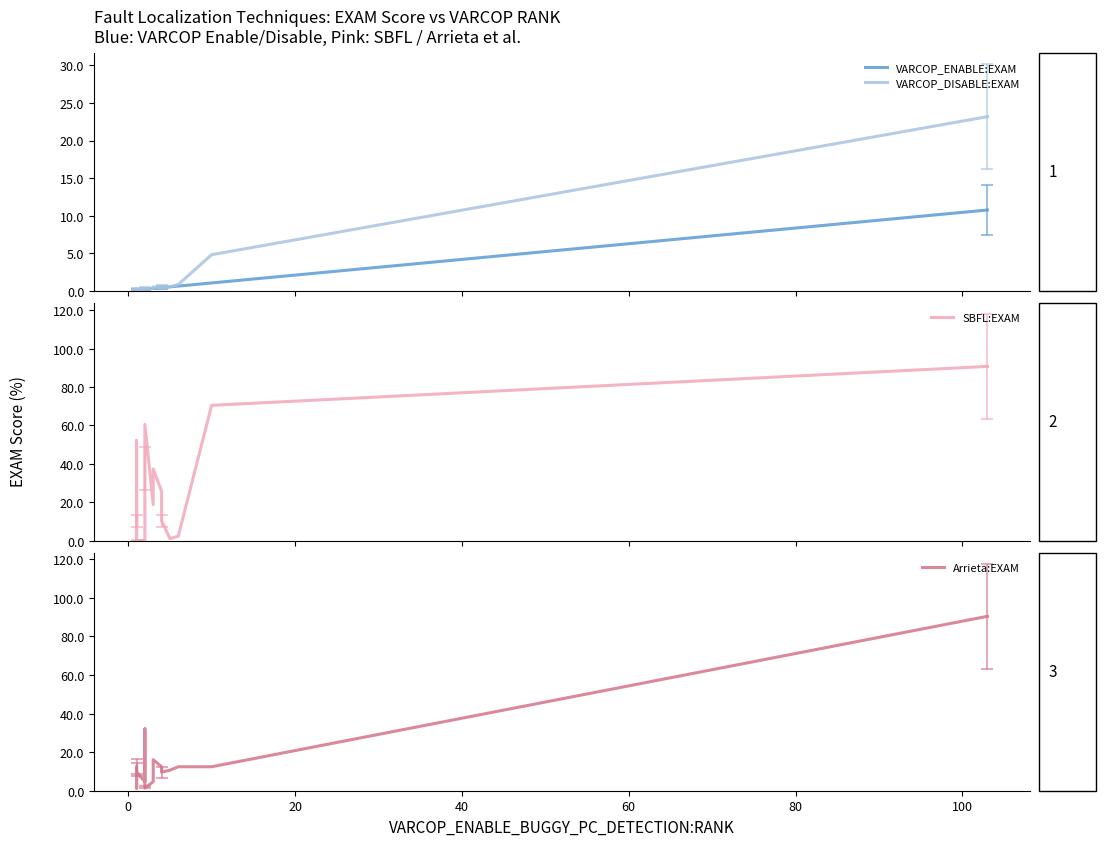

How many times do SBFL:EXAM and Arrieta:EXAM cross each other?

7